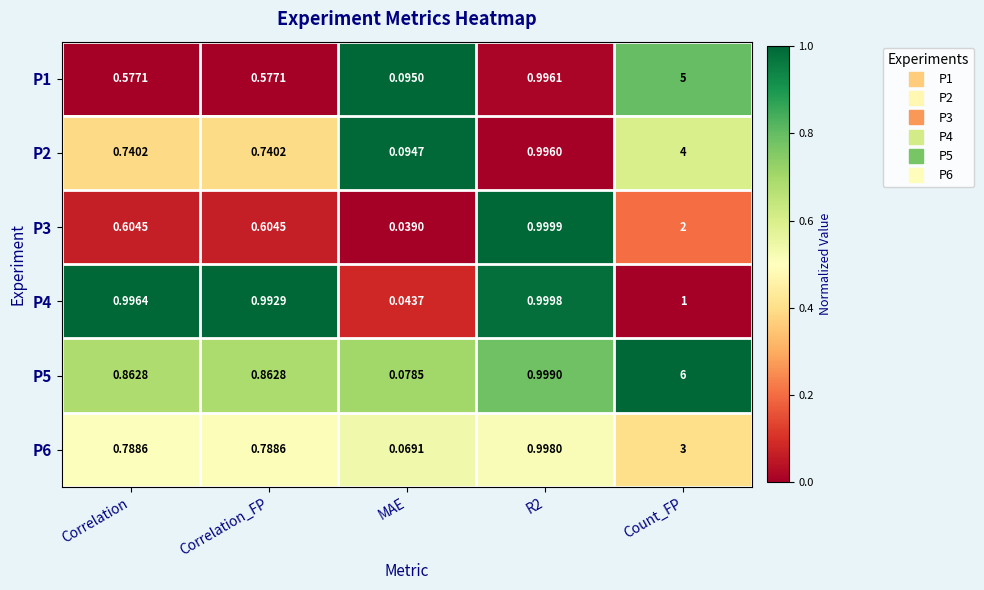

Which category has the highest value in the P3 series?

Count_FP